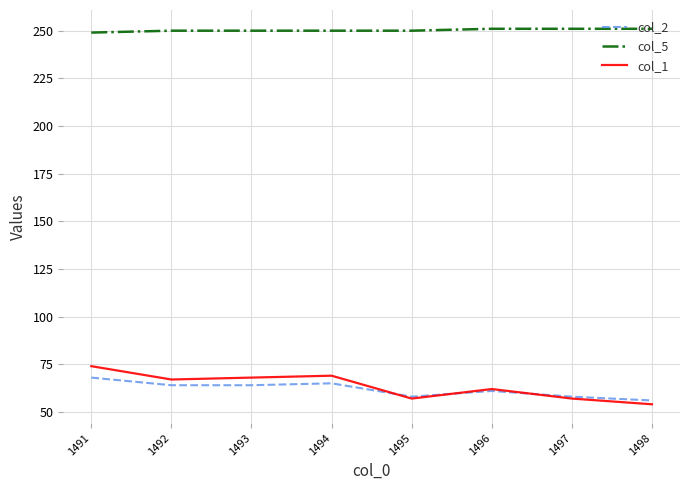

How many lines are shown in the chart?

3